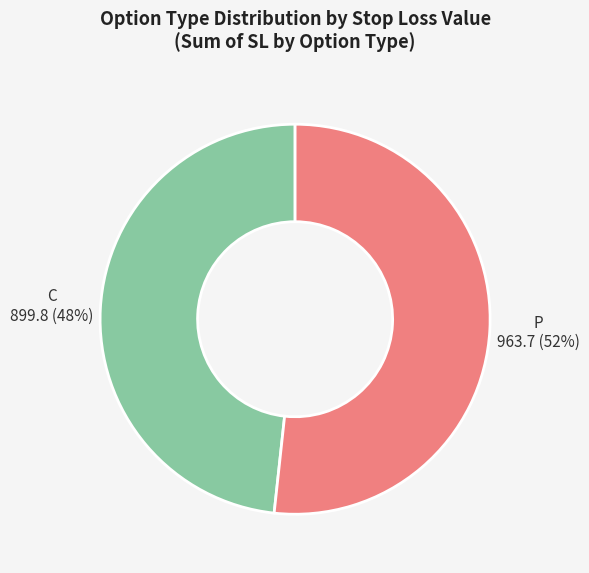

Approximately how many times larger is the value at C compared to P?

0.9